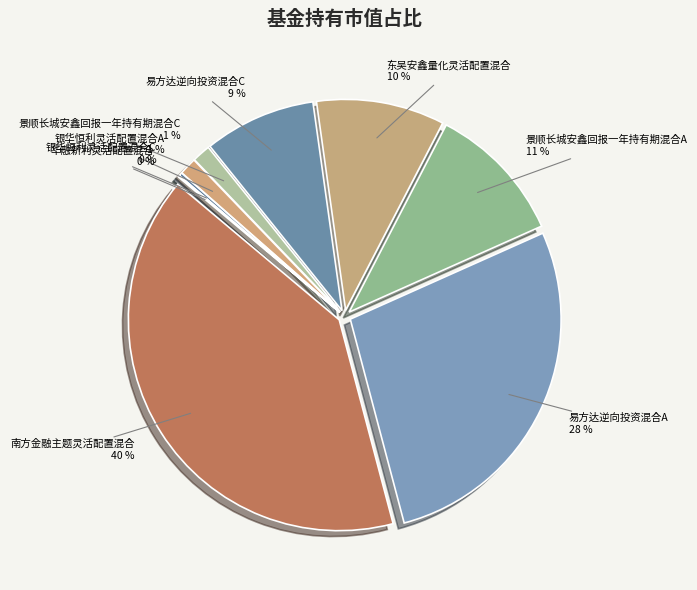

Which slice is the largest?

南方金融主题灵活配置混合